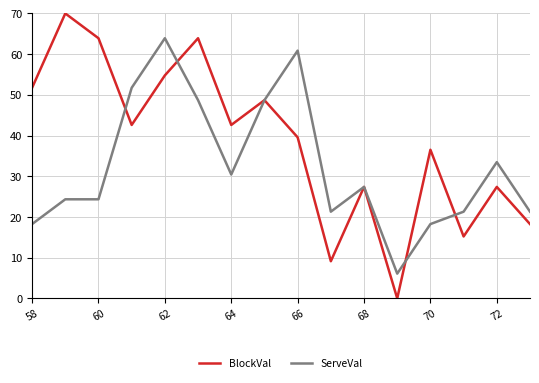

Does the chart have visible grid lines?

Yes